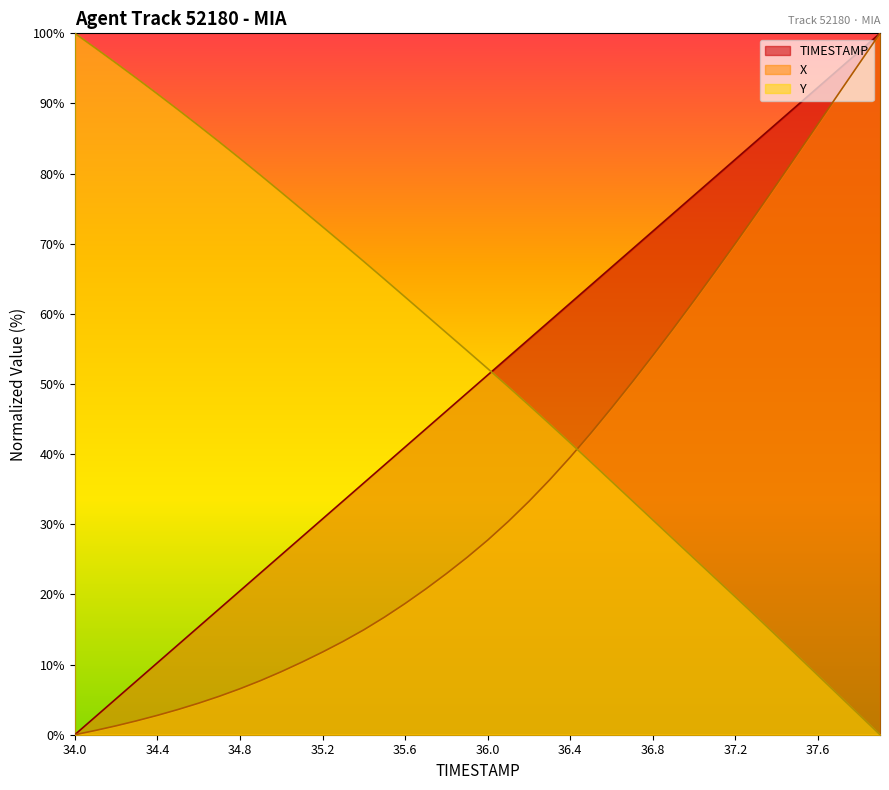

What is the difference between the Y values at 36.8 and 36.3?

13.7